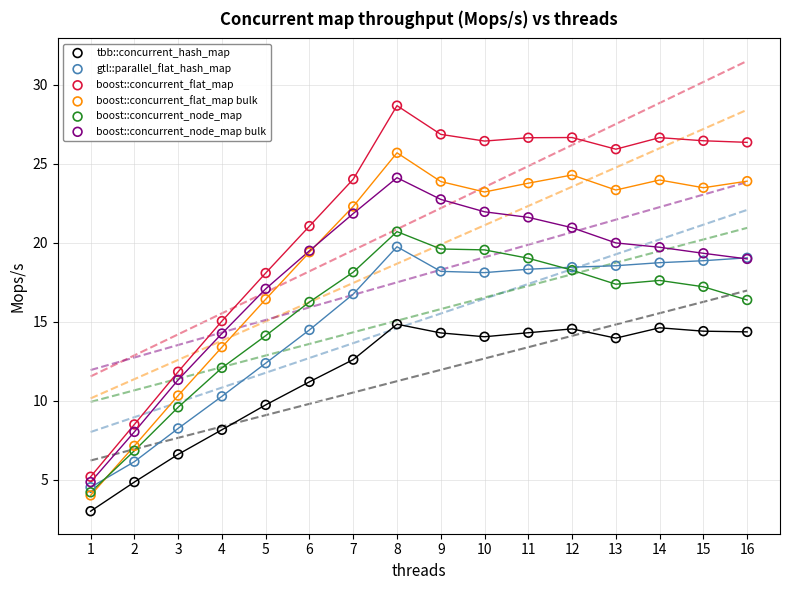

Which series contains the lowest Y value?

tbb::concurrent_hash_map